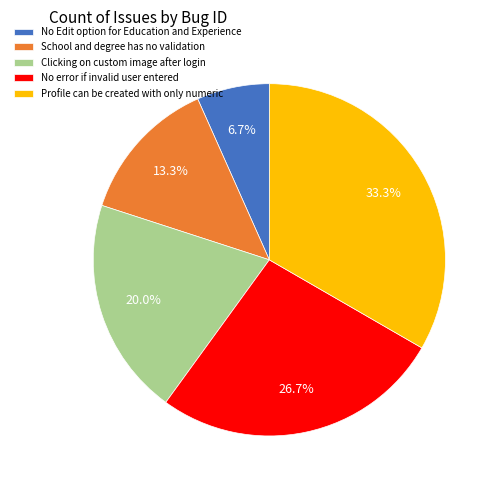

Do No error if invalid user entered and Clicking on custom image after login together represent more than half of the pie?

No